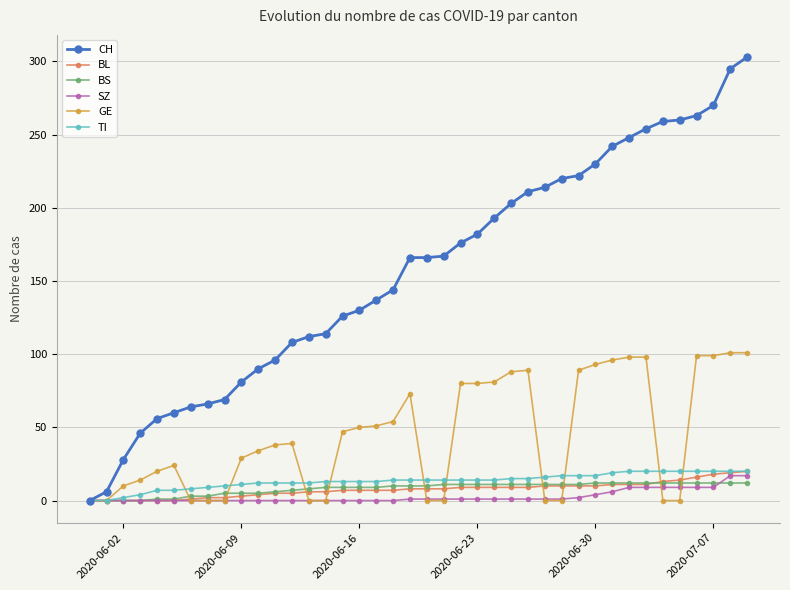

Which series has the largest total across all categories?

CH